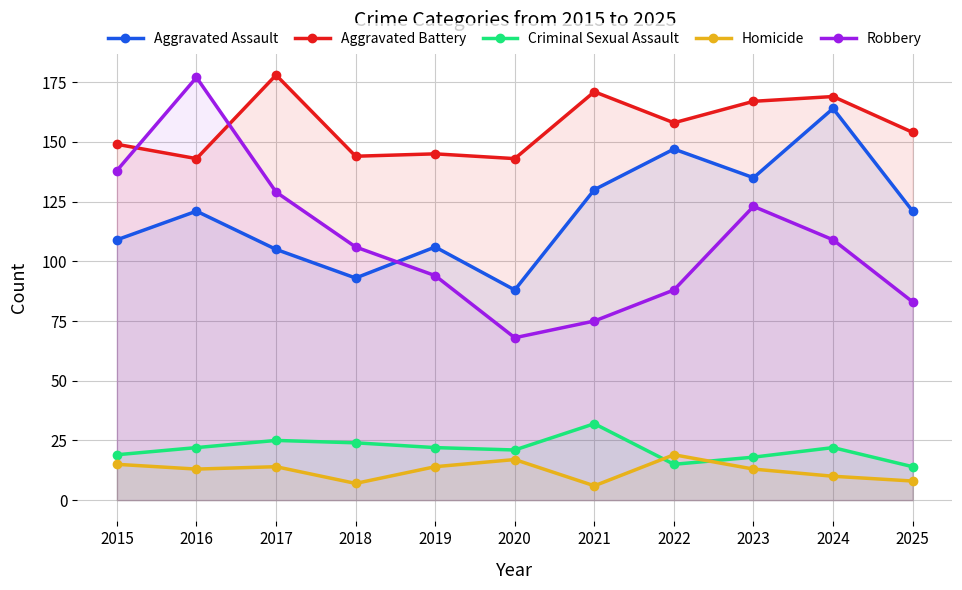

Which series has the largest range (max minus min)?

Robbery